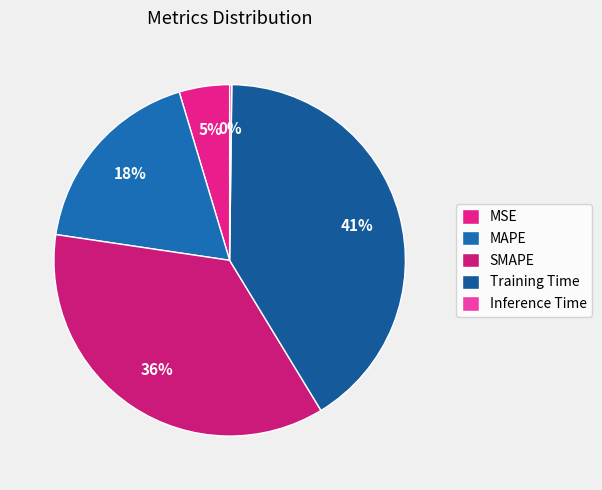

Which category has the biggest portion of the pie?

Training Time